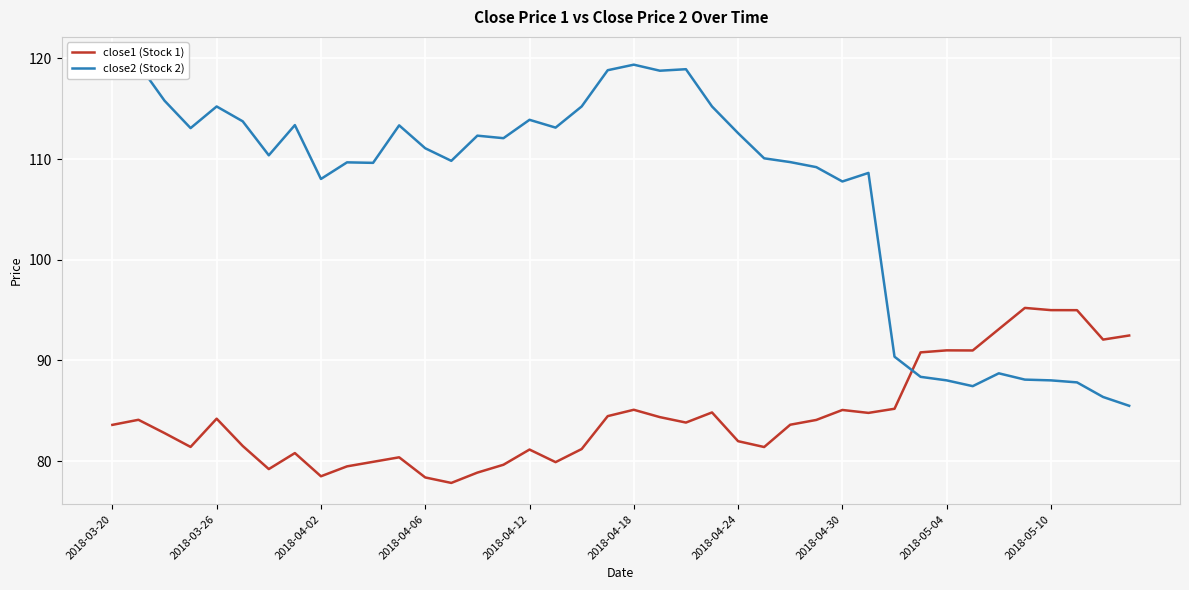

Reading left to right, list all the values displayed in this chart.

close1 (Stock 1): 83.6	84.1	82.8	81.4	84.2	81.5	79.2	80.8	78.5	79.5	79.9	80.4	78.4	77.8	78.9	79.6	81.2	79.9	81.2	84.5	85.1	84.4	83.8	84.8	82.0	81.4	83.6	84.1	85.1	84.8	85.2	90.8	91.0	91.0	93.1	95.2	95.0	95.0	92.1	92.5
close2 (Stock 2): 120.0	119.4	115.8	113.1	115.2	113.8	110.4	113.4	108.0	109.7	109.6	113.3	111.1	109.8	112.3	112.1	113.9	113.1	115.2	118.8	119.4	118.8	118.9	115.2	112.6	110.1	109.7	109.2	107.8	108.6	90.4	88.4	88.0	87.5	88.7	88.1	88.0	87.8	86.4	85.5